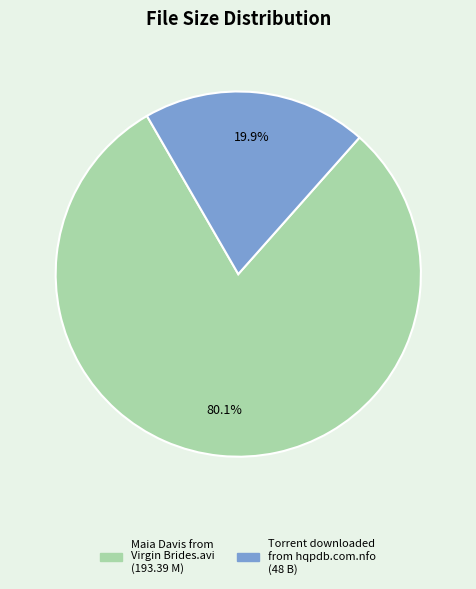

Is there a majority slice in this chart?

Yes